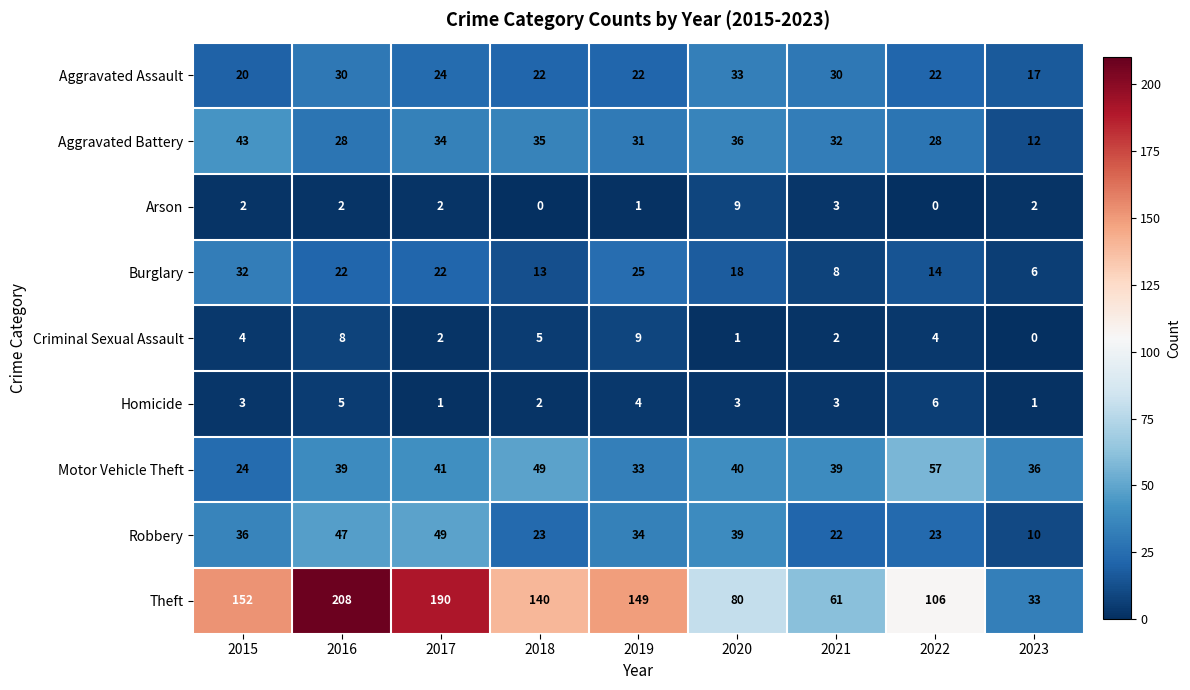

What is the maximum value for Arson?

9